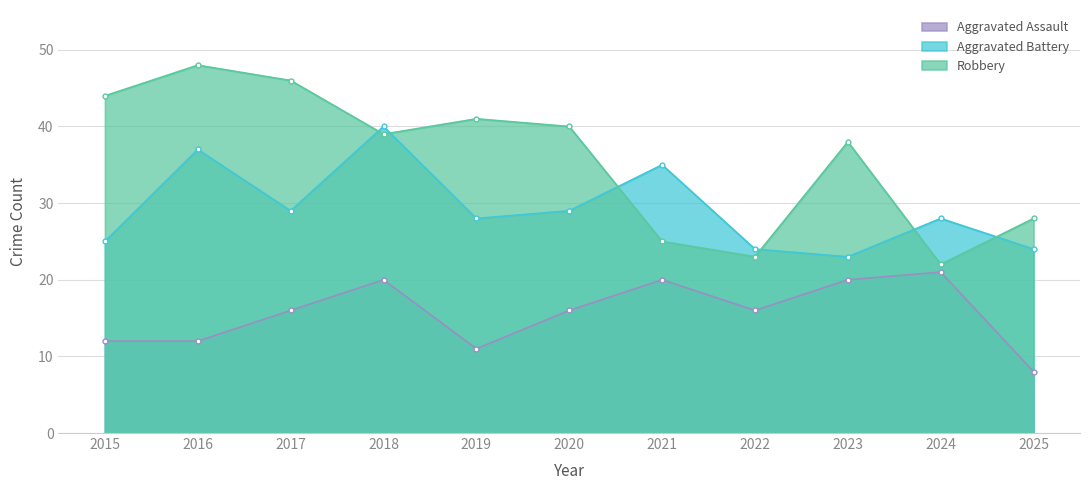

Which label corresponds to the smallest value in the chart?

2025